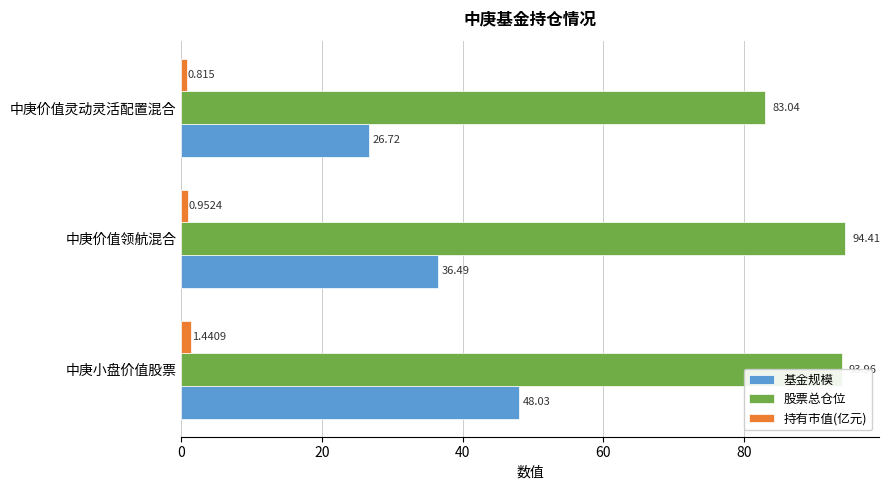

What is the greatest value displayed?

94.4